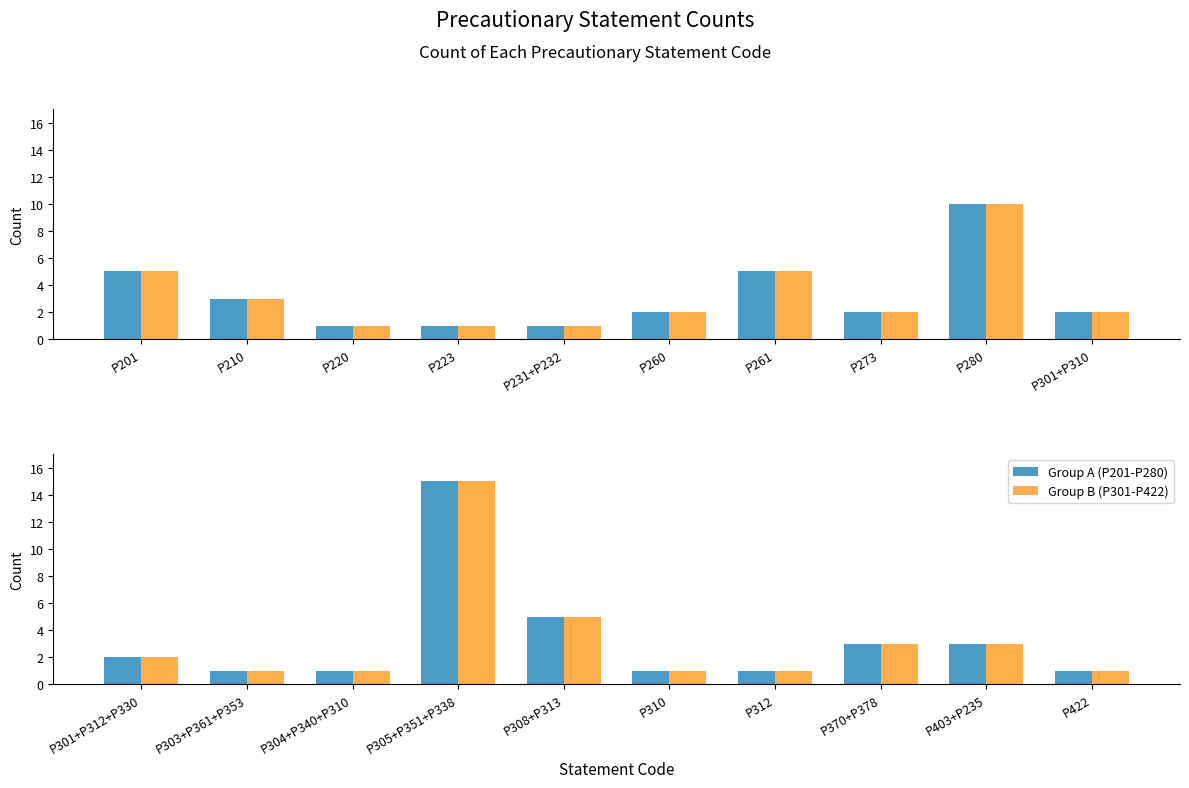

How many values in the Count (P301-P422) series are below 2?

5